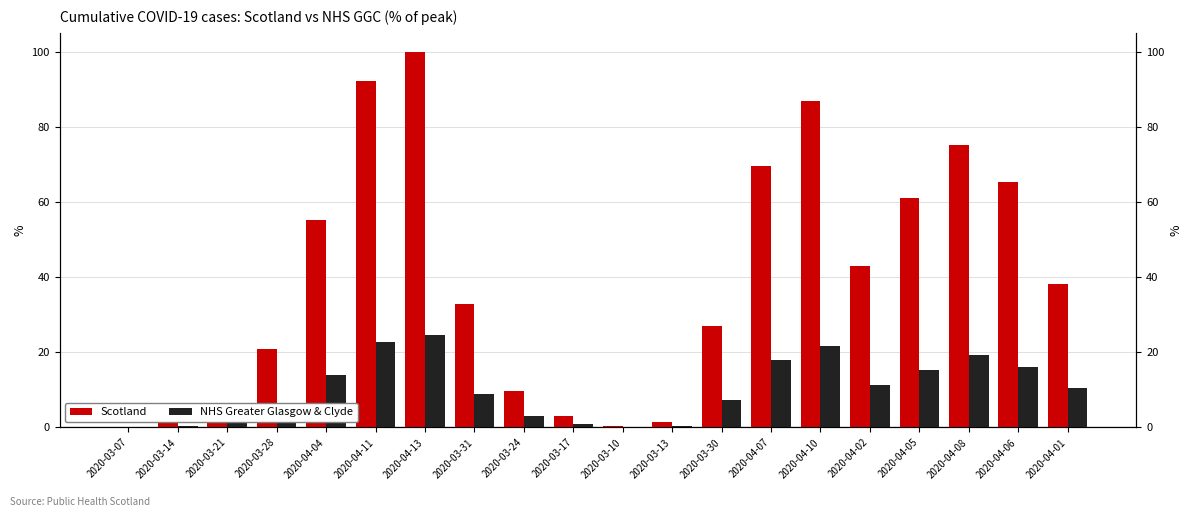

True or false: Scotland has a value of 4.4 at 2020-03-24.

False